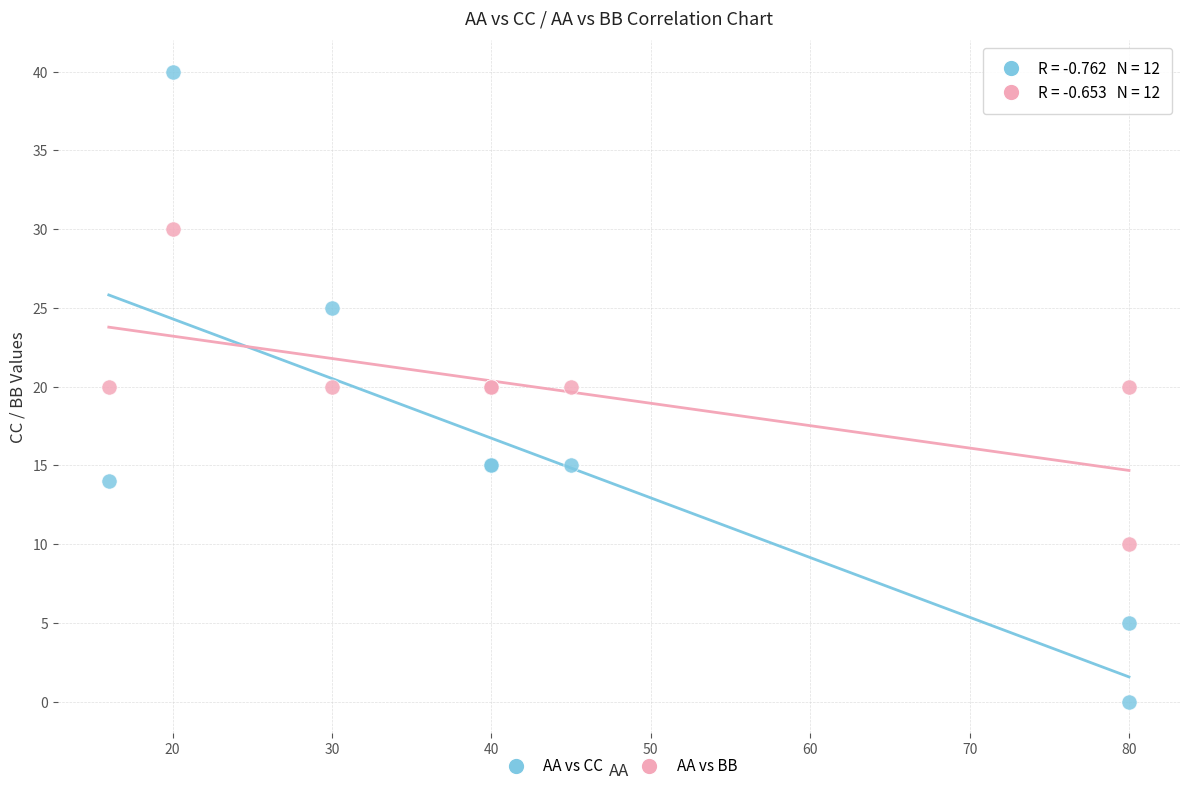

Which series contains the highest Y value?

AA vs CC